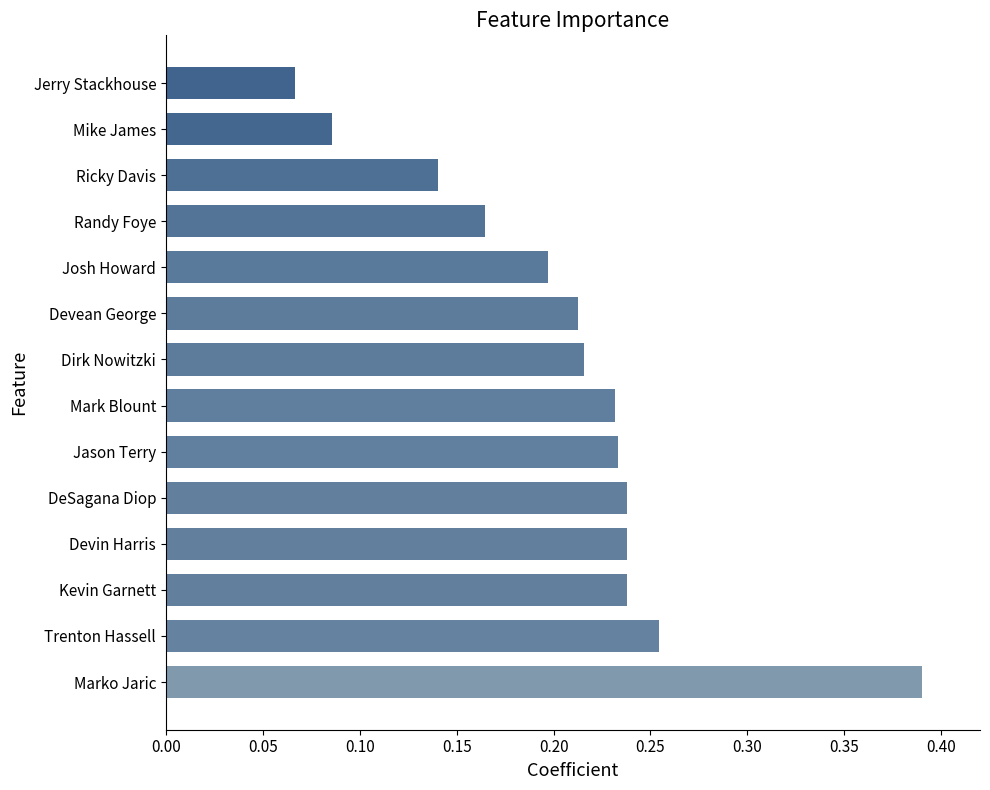

Which label corresponds to the smallest value in the chart?

Jerry Stackhouse